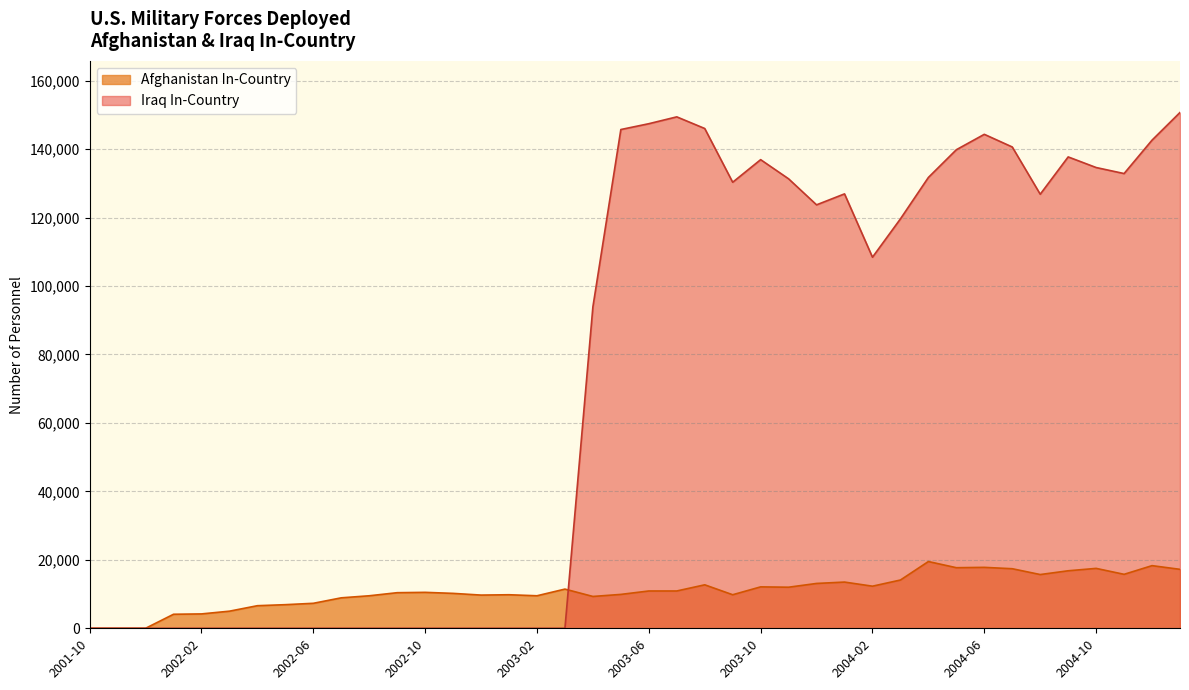

What is the difference between the second highest and second lowest values in the Afghanistan In-Country series?

18300